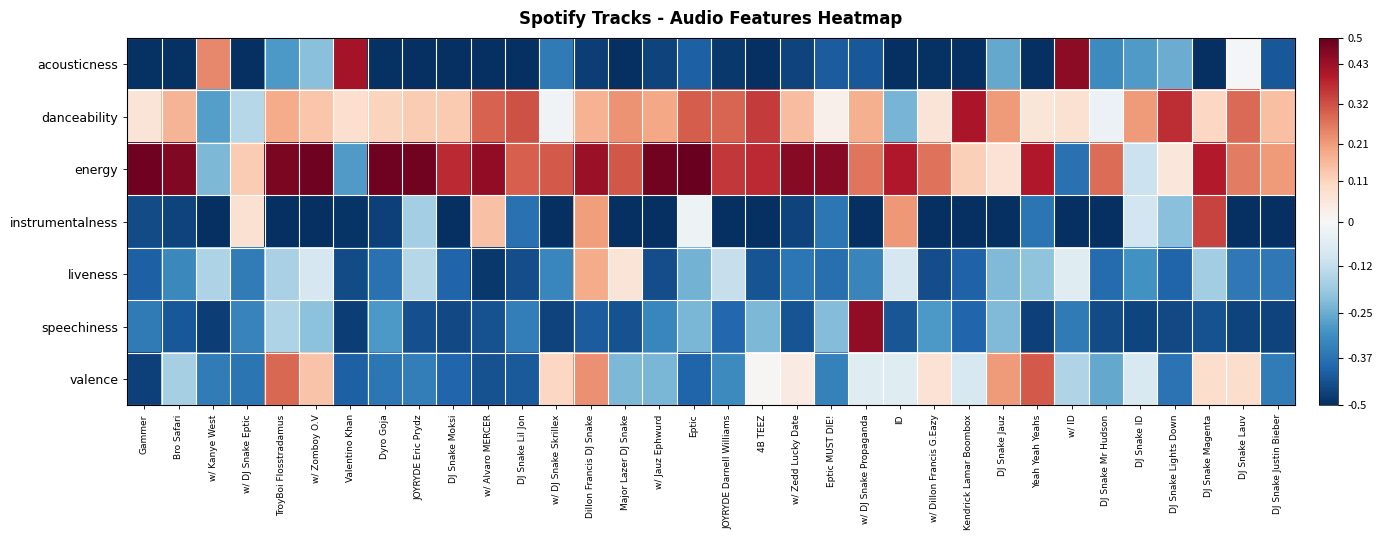

At how many categories does at least one series exceed 0?

34